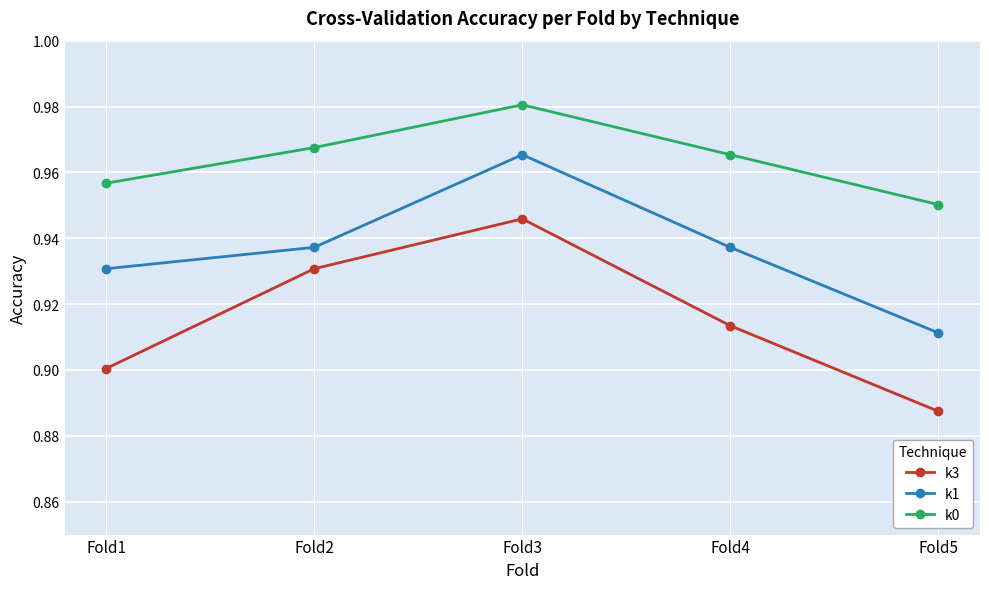

True or false: k3 has a value of 0.4 at Fold2.

False